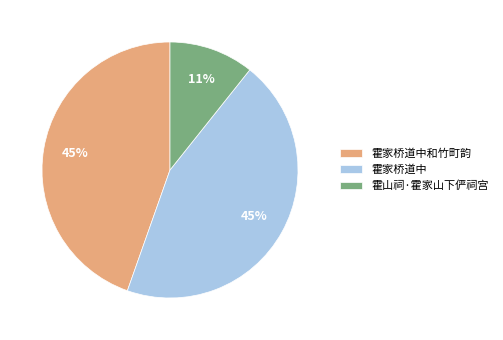

Is the sum of 霍山祠·霍家山下俨祠宫 and 霍家桥道中 greater than half?

Yes